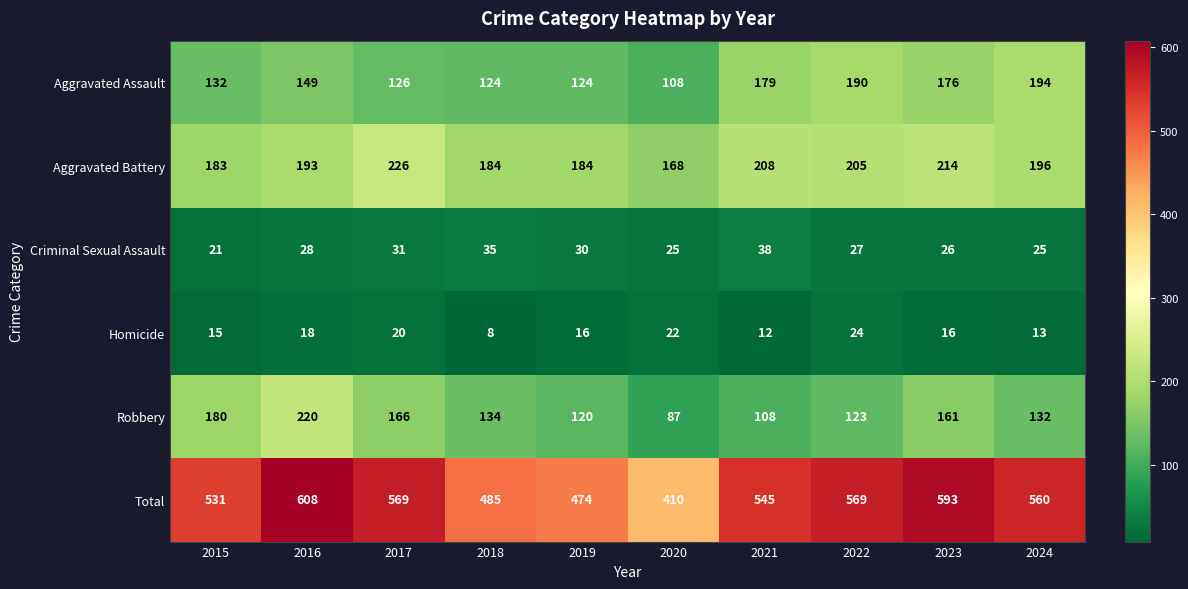

Is it true that Aggravated Battery equals 58 at 2016?

False